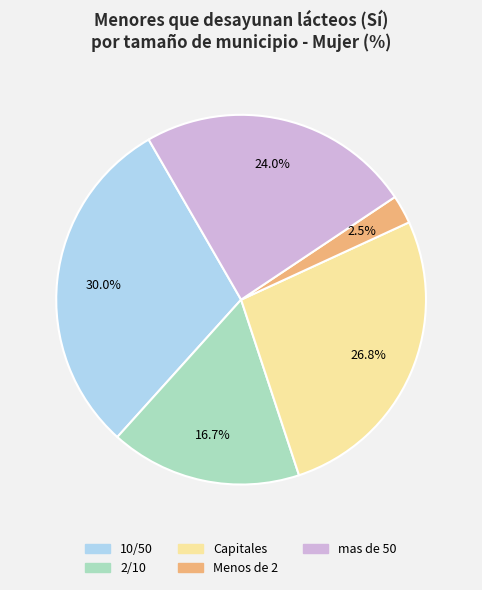

Is there any slice that represents more than half of the pie?

No